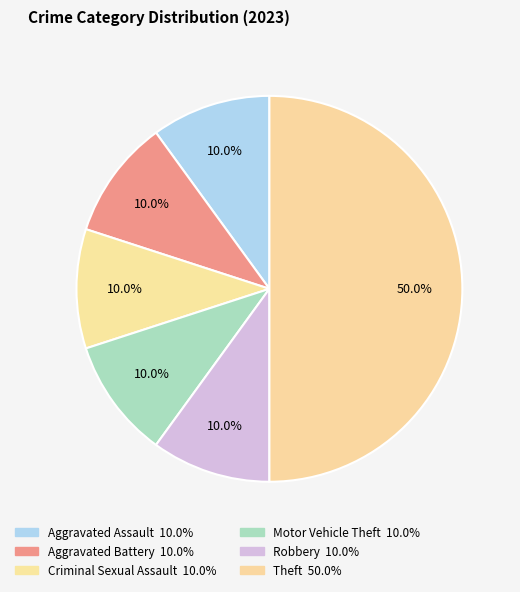

Approximately how many times larger is the value at Theft compared to Aggravated Battery?

5.0